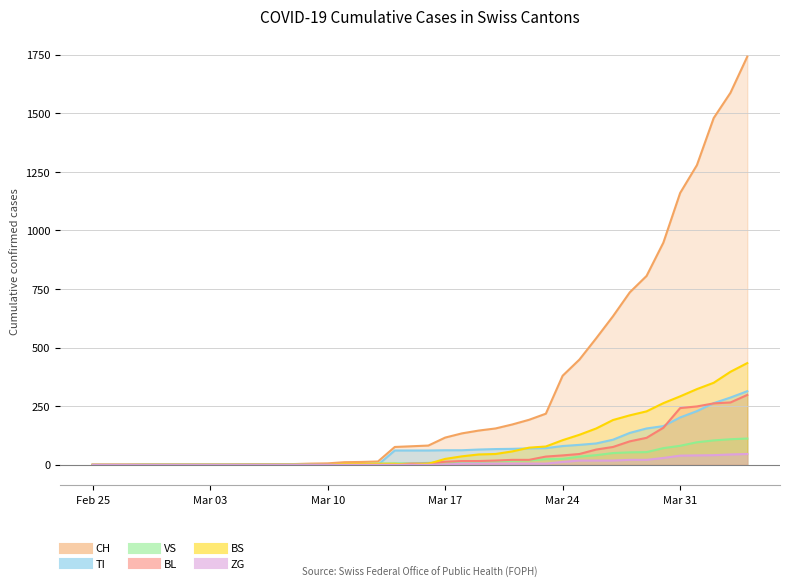

Is it true that VS equals 28 at Mar 31?

False